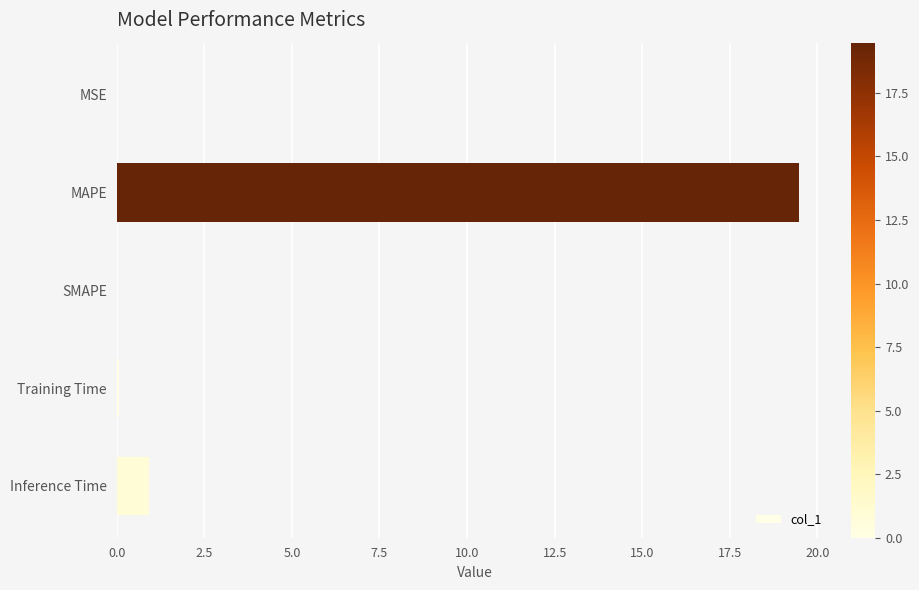

Where is the data nearest to the value 9?

Inference Time